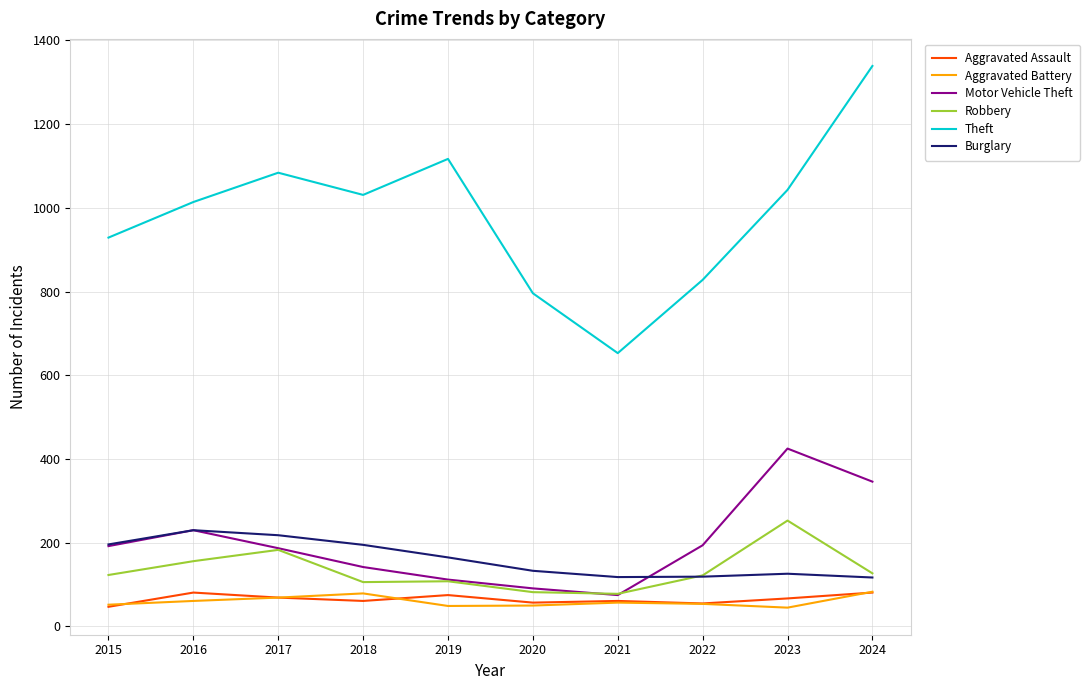

What is the minimum value shown in the chart?

45